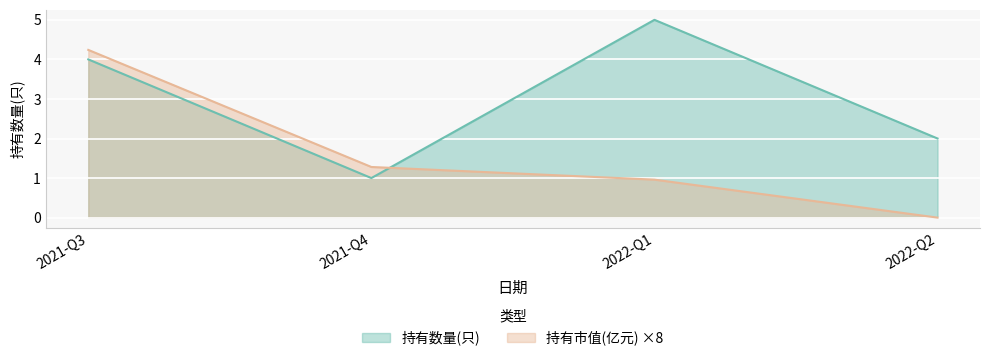

What is the sum of all 持有数量(只) values?

12.0